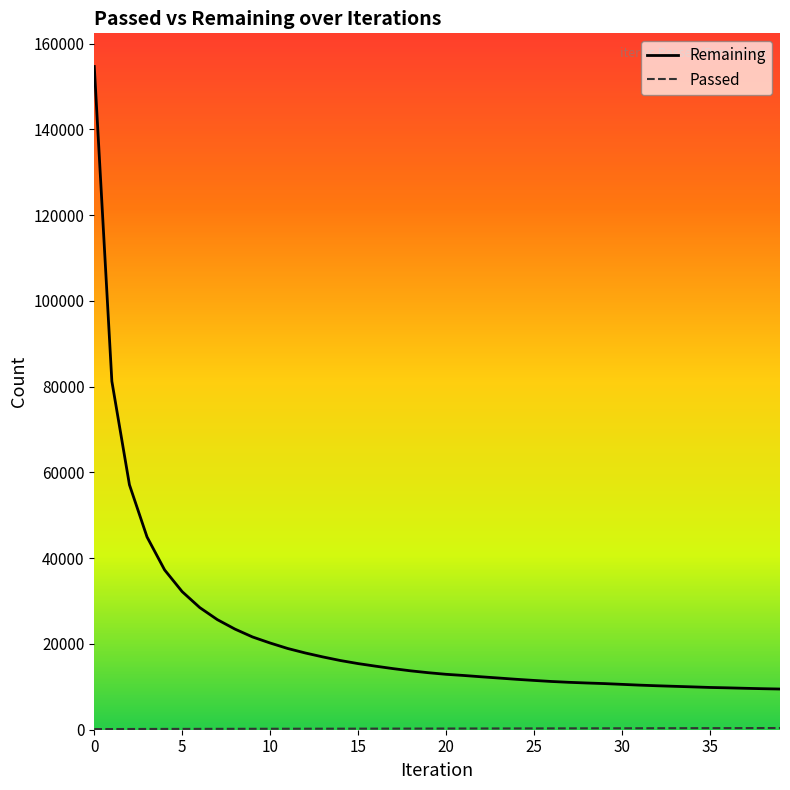

Which series has the widest spread of values?

Remaining